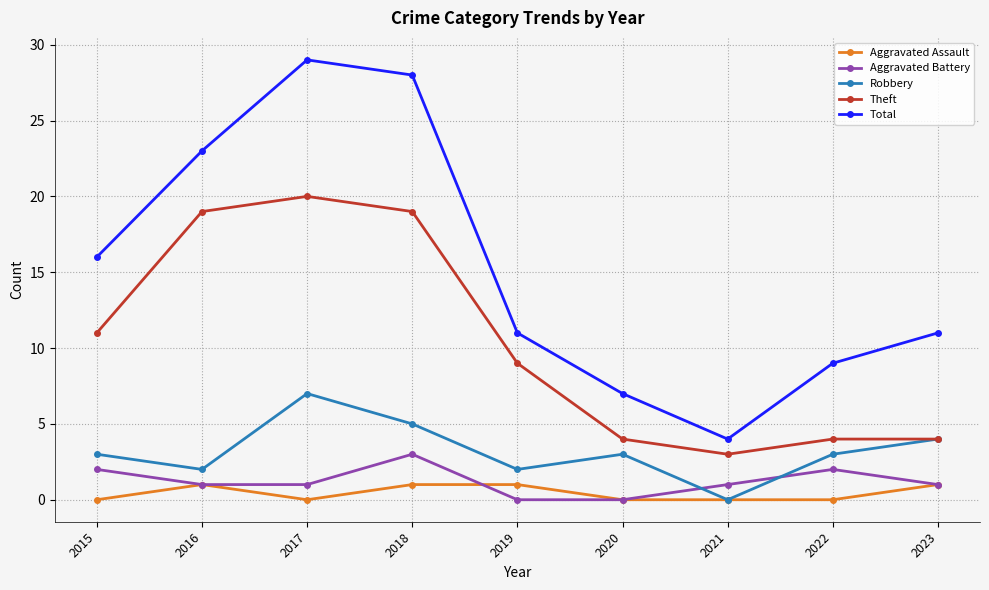

True or false: Aggravated Battery and Robbery intersect in this chart.

True